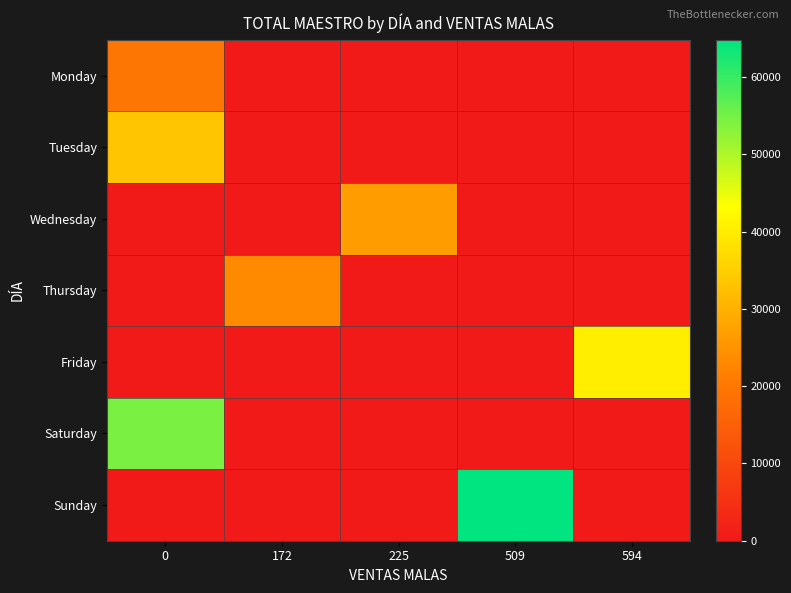

Reading left to right, what are all the values shown in this chart?

Monday: 0=19718.0	172=0.0	225=0.0	509=0.0	594=0.0
Tuesday: 0=33617.0	172=0.0	225=0.0	509=0.0	594=0.0
Wednesday: 0=0.0	172=0.0	225=26779.0	509=0.0	594=0.0
Thursday: 0=0.0	172=23362.0	225=0.0	509=0.0	594=0.0
Friday: 0=0.0	172=0.0	225=0.0	509=0.0	594=40357.1
Saturday: 0=54349.1	172=0.0	225=0.0	509=0.0	594=0.0
Sunday: 0=0.0	172=0.0	225=0.0	509=64803.2	594=0.0